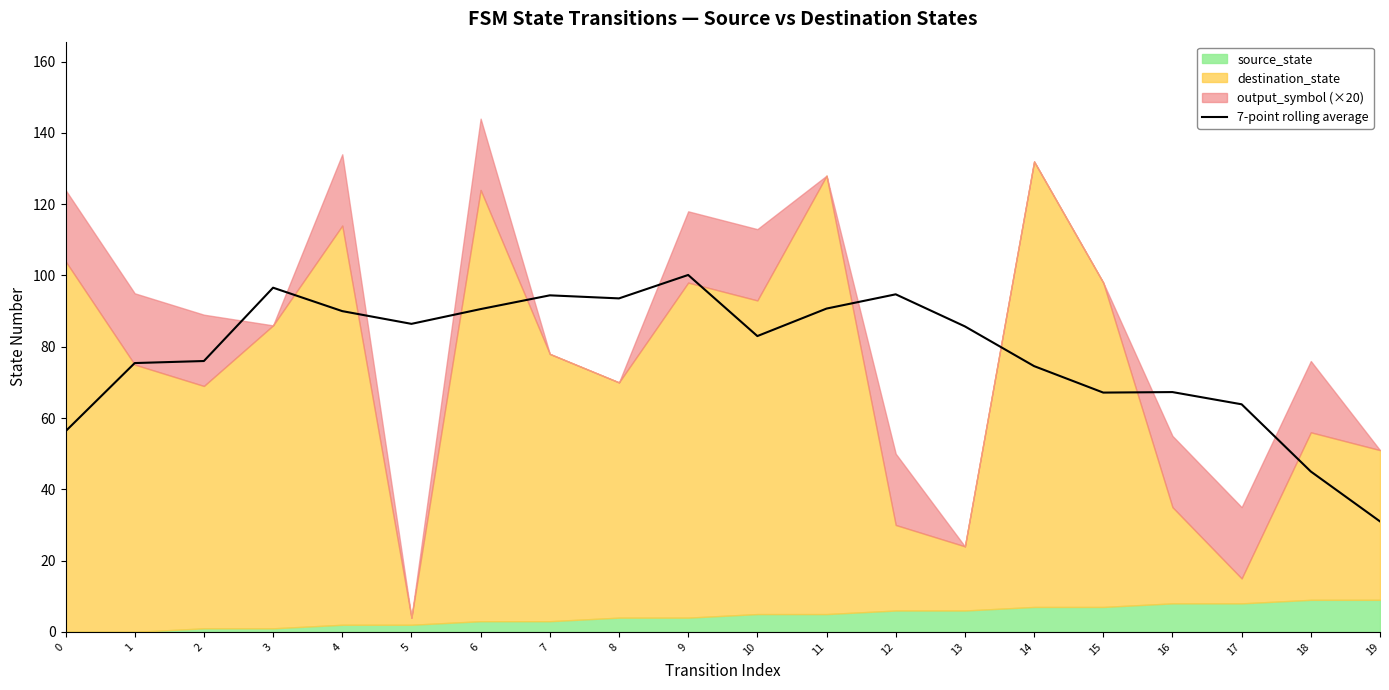

What is the value of the 8th point from the left?

94.4